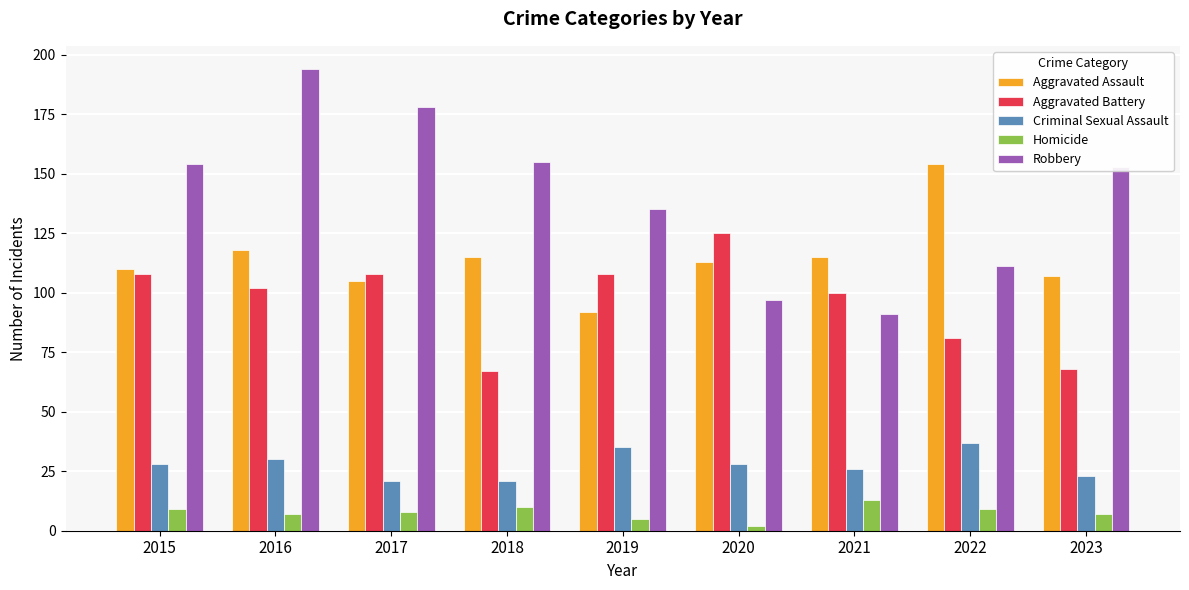

What are all the series names shown in the legend?

Aggravated Assault, Aggravated Battery, Criminal Sexual Assault, Homicide, Robbery